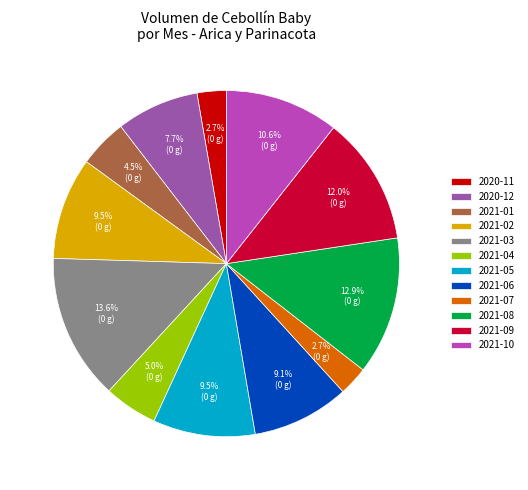

Is the sum of 2021-05 and 2021-08 greater than half?

No